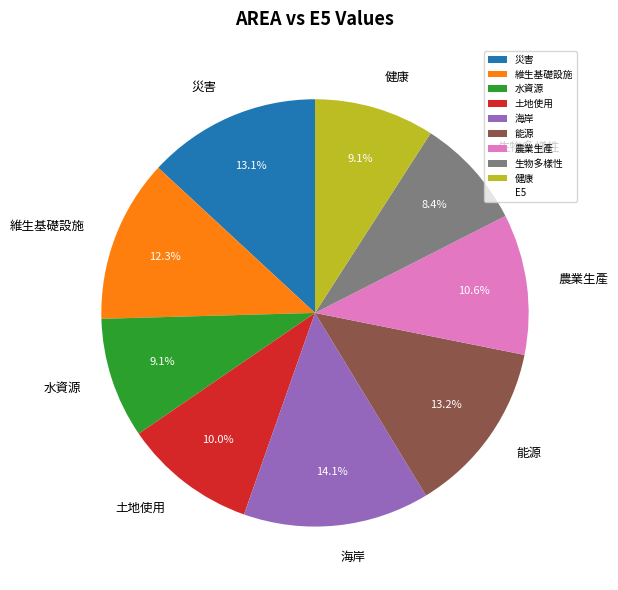

Combined, do 維生基礎設施 and 海岸 account for over 50%?

No